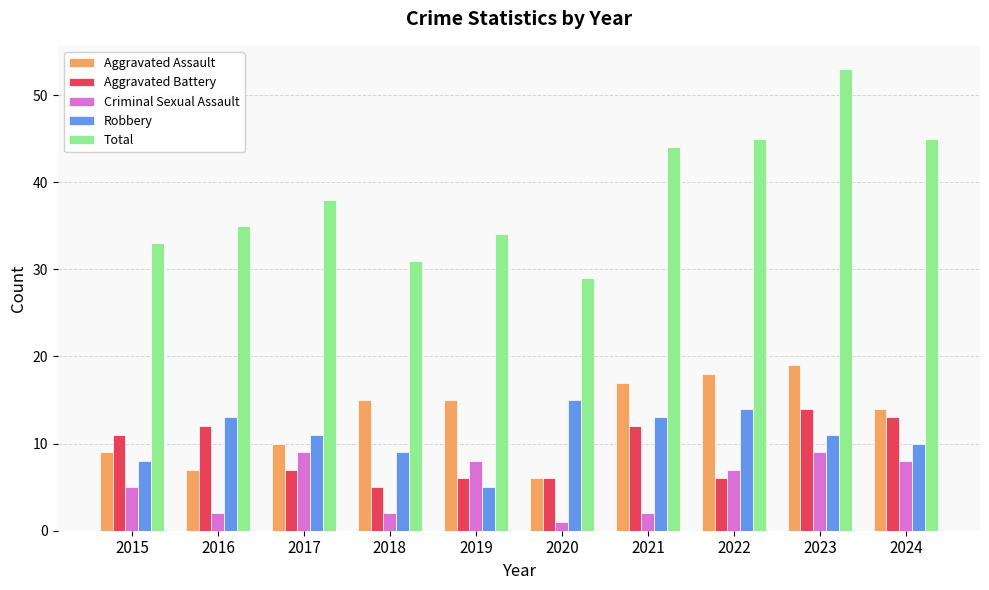

True or false: Aggravated Assault has a value of 12 at 2016.

False